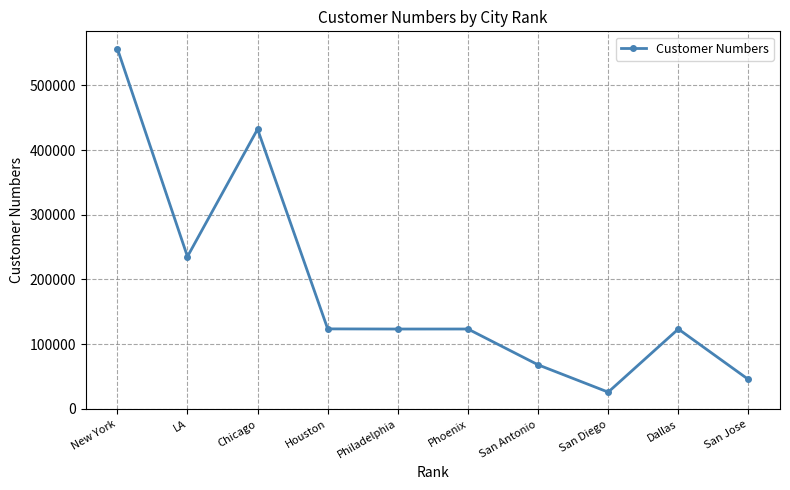

What is the change in value from Houston to Philadelphia?

-219